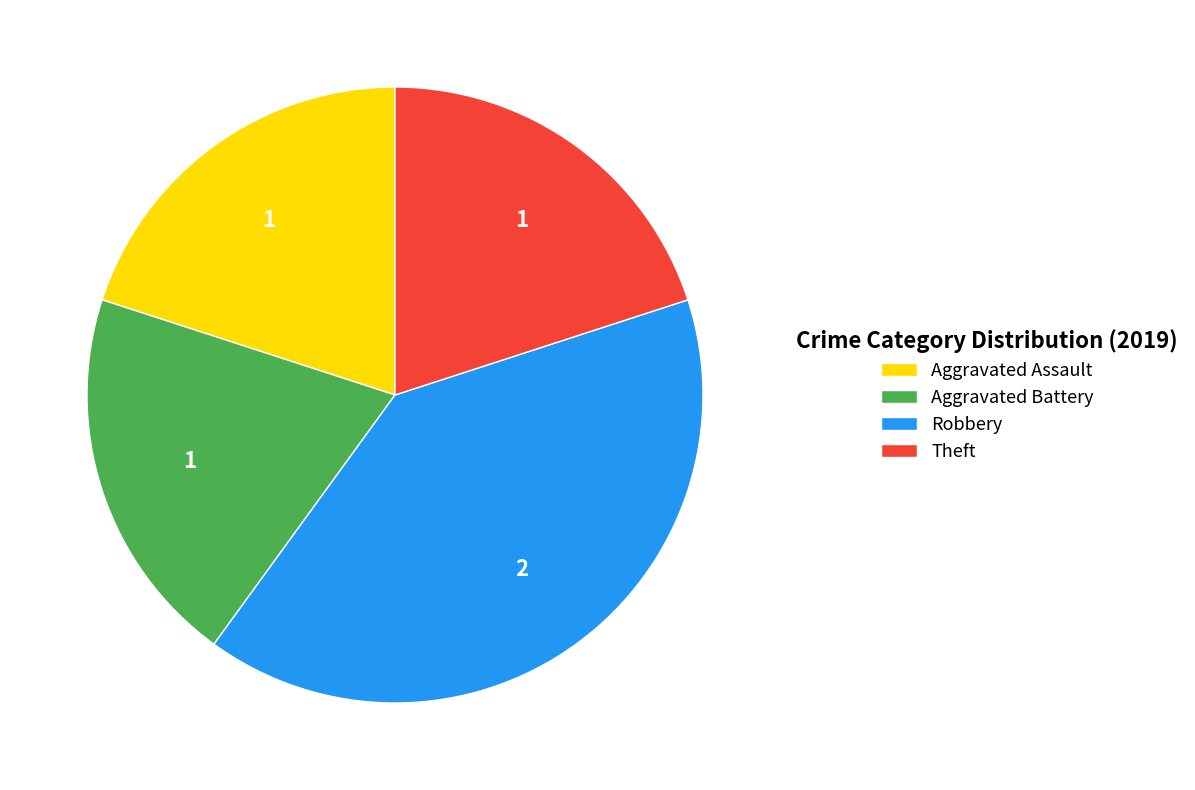

Does Robbery account for over 50% of the chart?

No